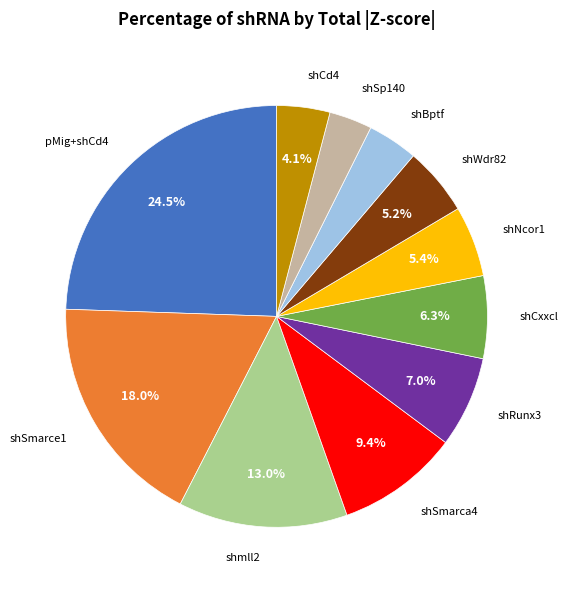

To the nearest percent, what is the difference between the largest and smallest slice percentages?

21%